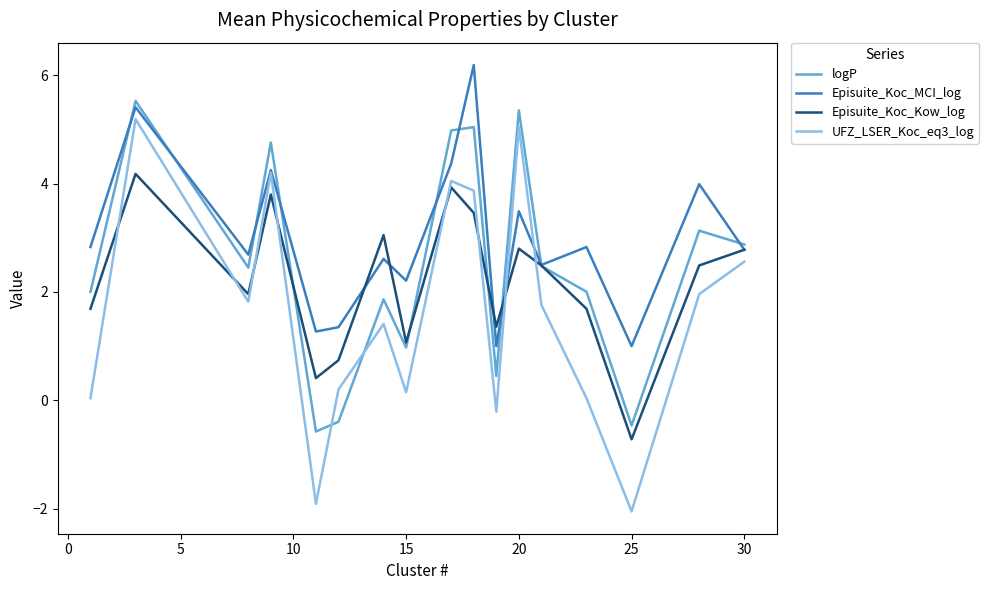

What are all the series names shown in the legend?

logP, Episuite_Koc_MCI_log, Episuite_Koc_Kow_log, UFZ_LSER_Koc_eq3_log